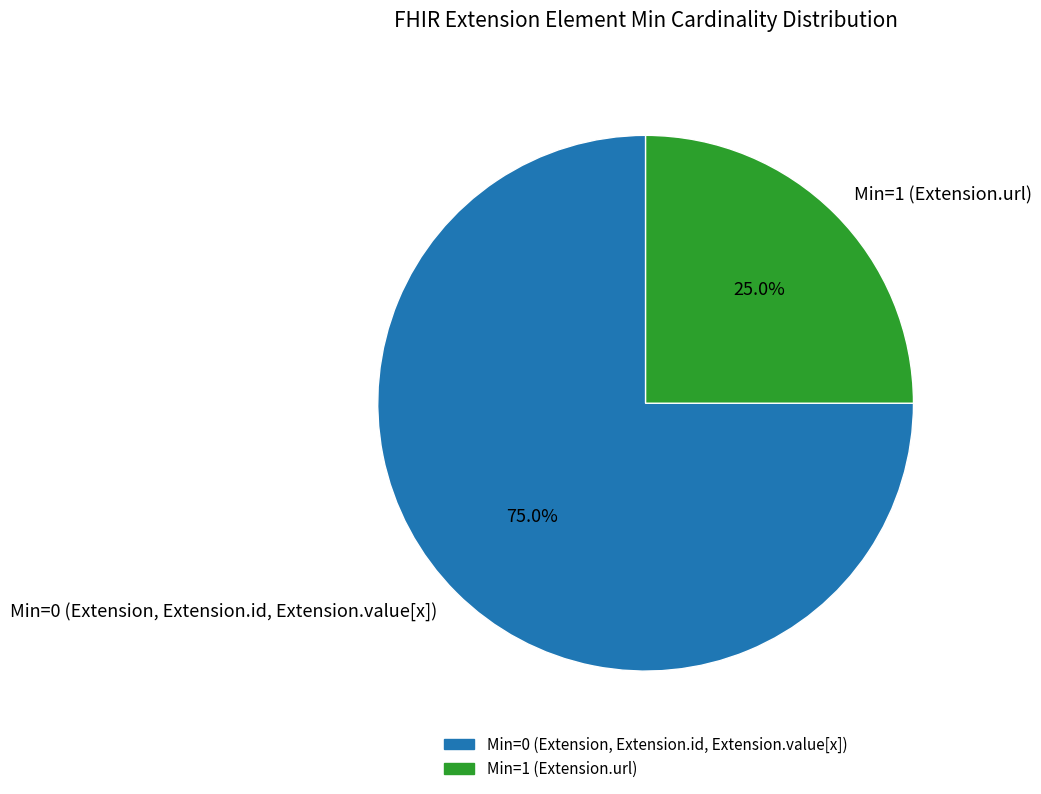

To the nearest percent, what is the difference between the largest and smallest slice percentages?

50%